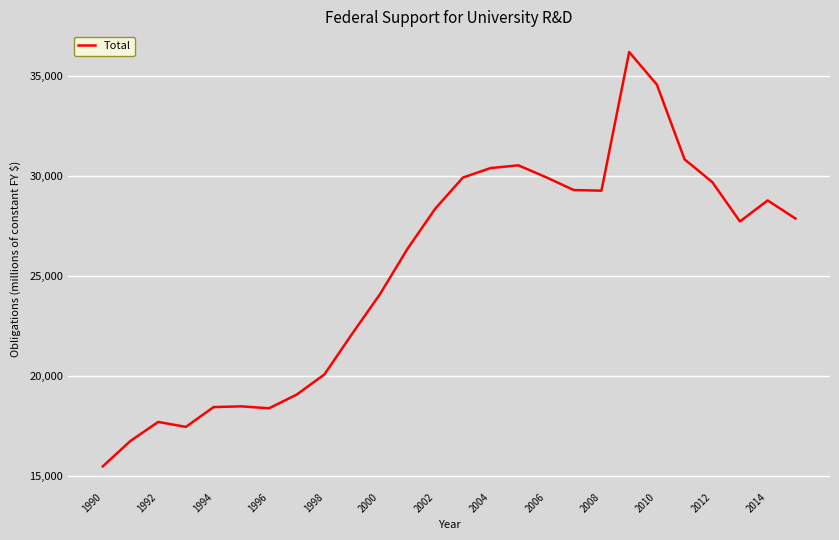

What is the average value?

25291.6